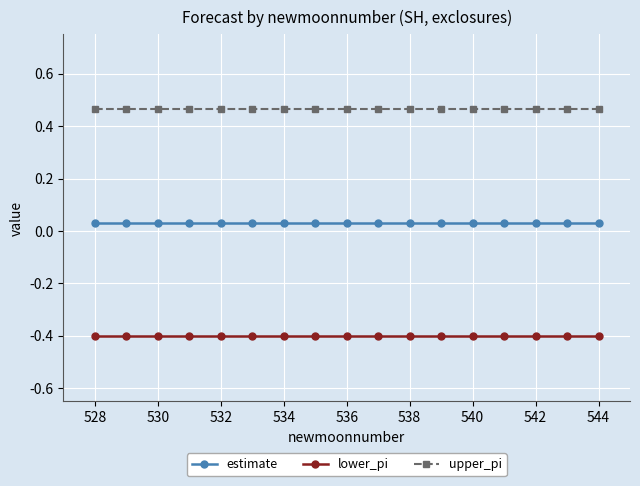

True or false: upper_pi and lower_pi cross at least once.

False